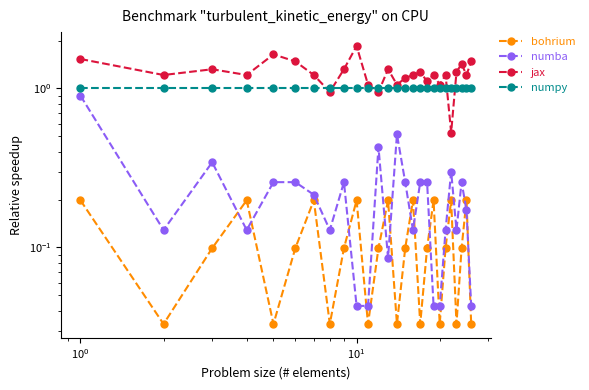

The value of bohrium at 20 is 0.0. True or false?

False